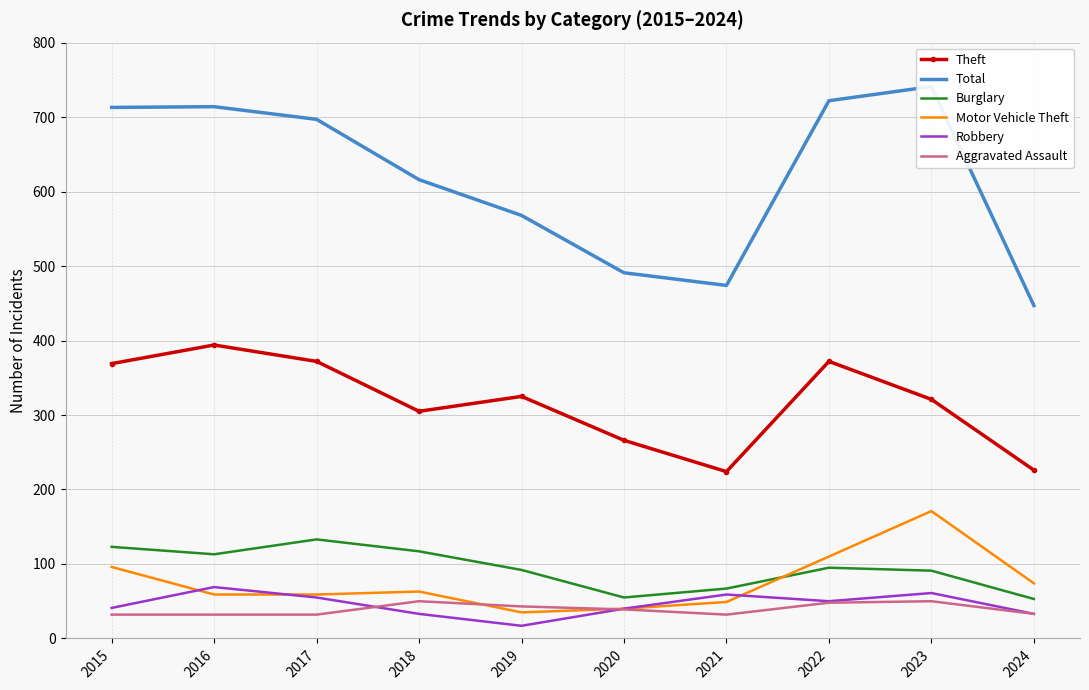

Where is Robbery nearest to the value 43?

2015